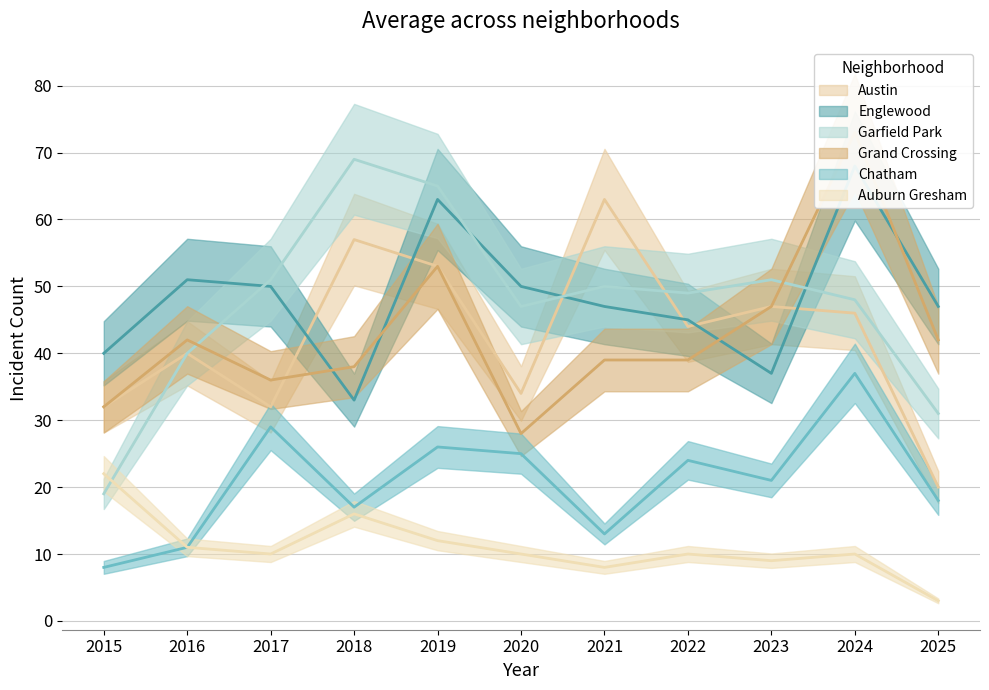

What is the spread (max minus min) of values at 2025?

44